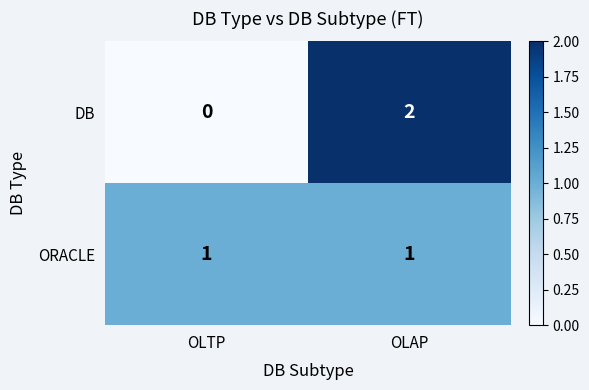

Reading left to right, transcribe all the data shown in this chart.

DB: 0	2
ORACLE: 1	1